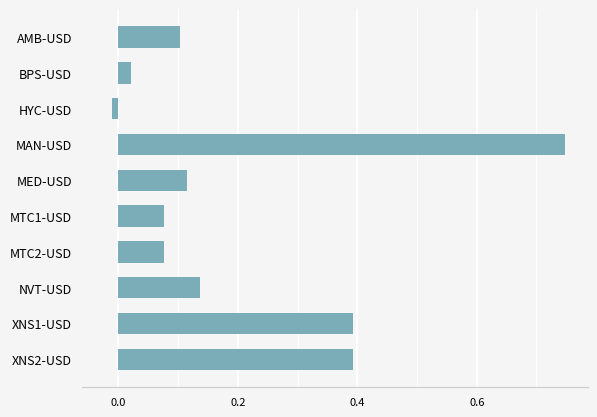

Which category has the highest value across all series?

MAN-USD